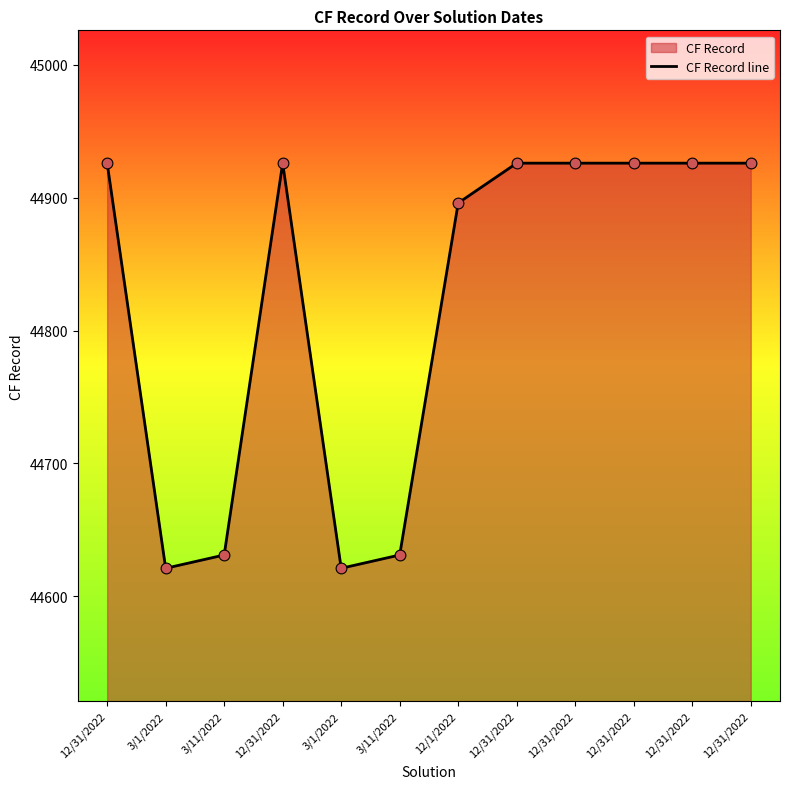

What is the ratio of the value at 12/31/2022 to the value at 3/11/2022?

1.0